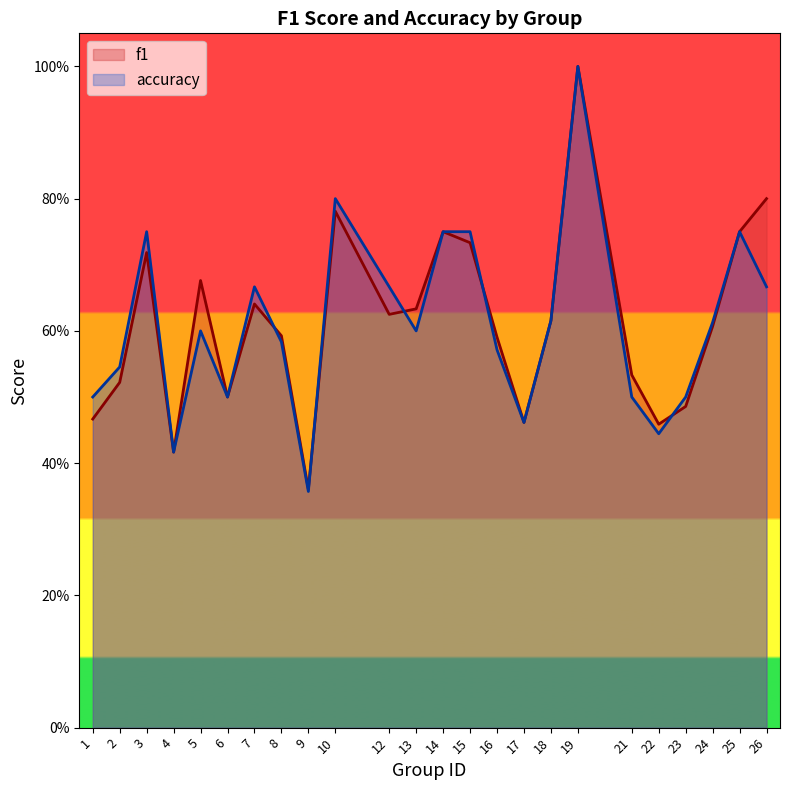

List the series in order of their overall mean, highest first.

f1, accuracy